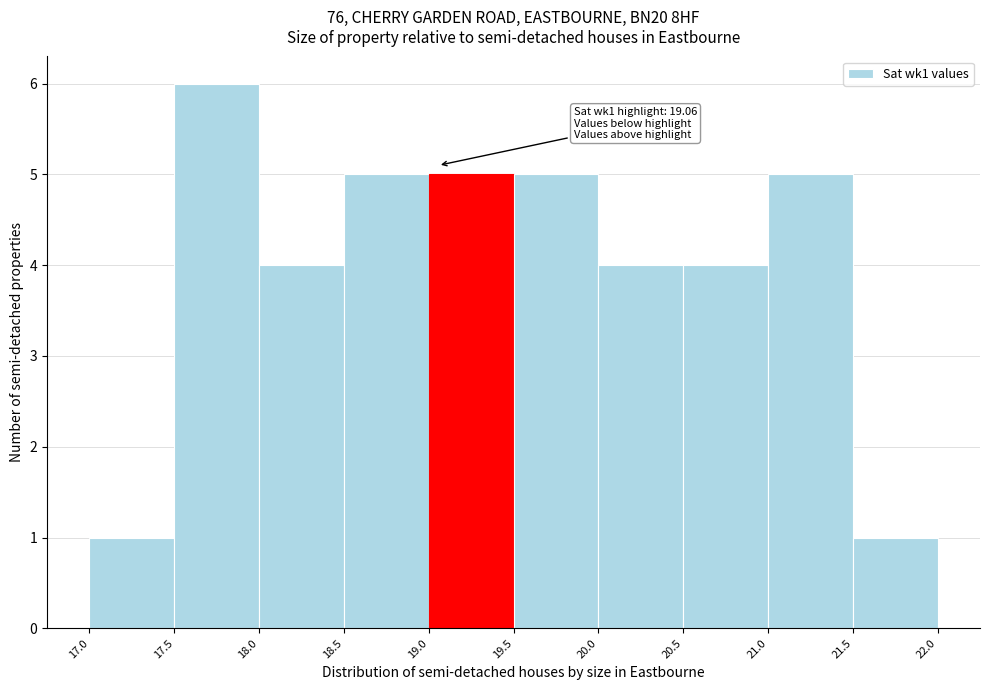

Over which range of the x-axis is the bar tallest?

17.5 to 18.0